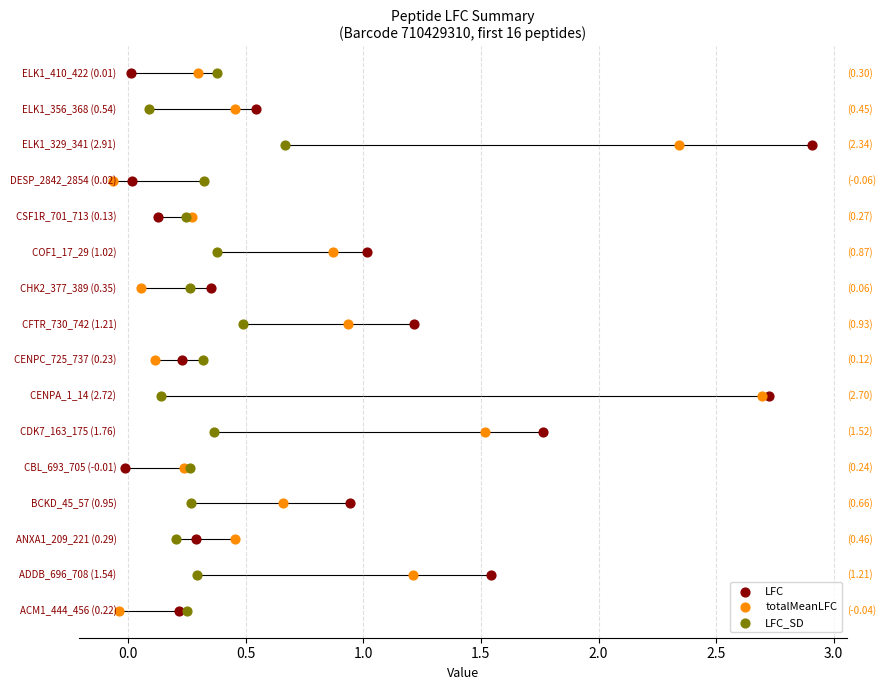

Which series has the largest Y range (max minus min)?

LFC